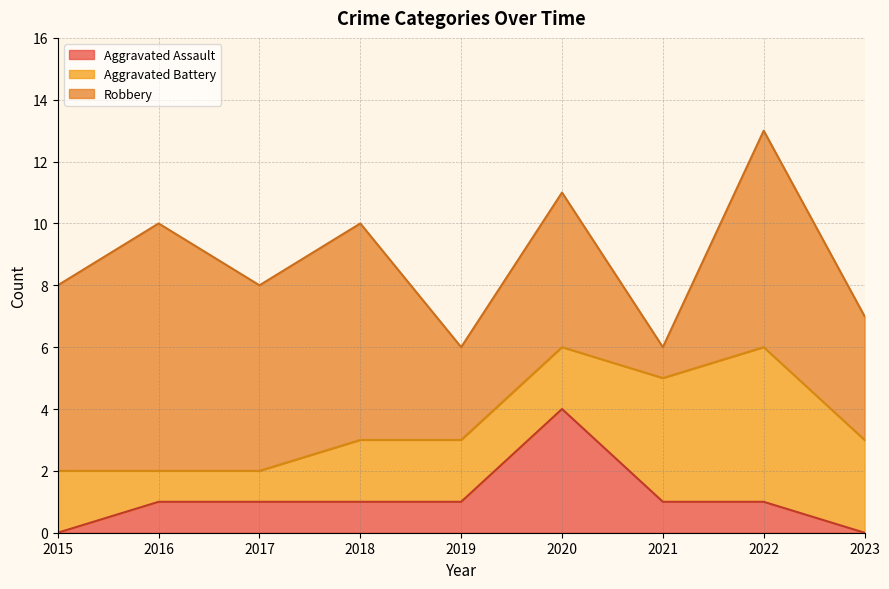

Which series has the largest range (max minus min)?

Robbery